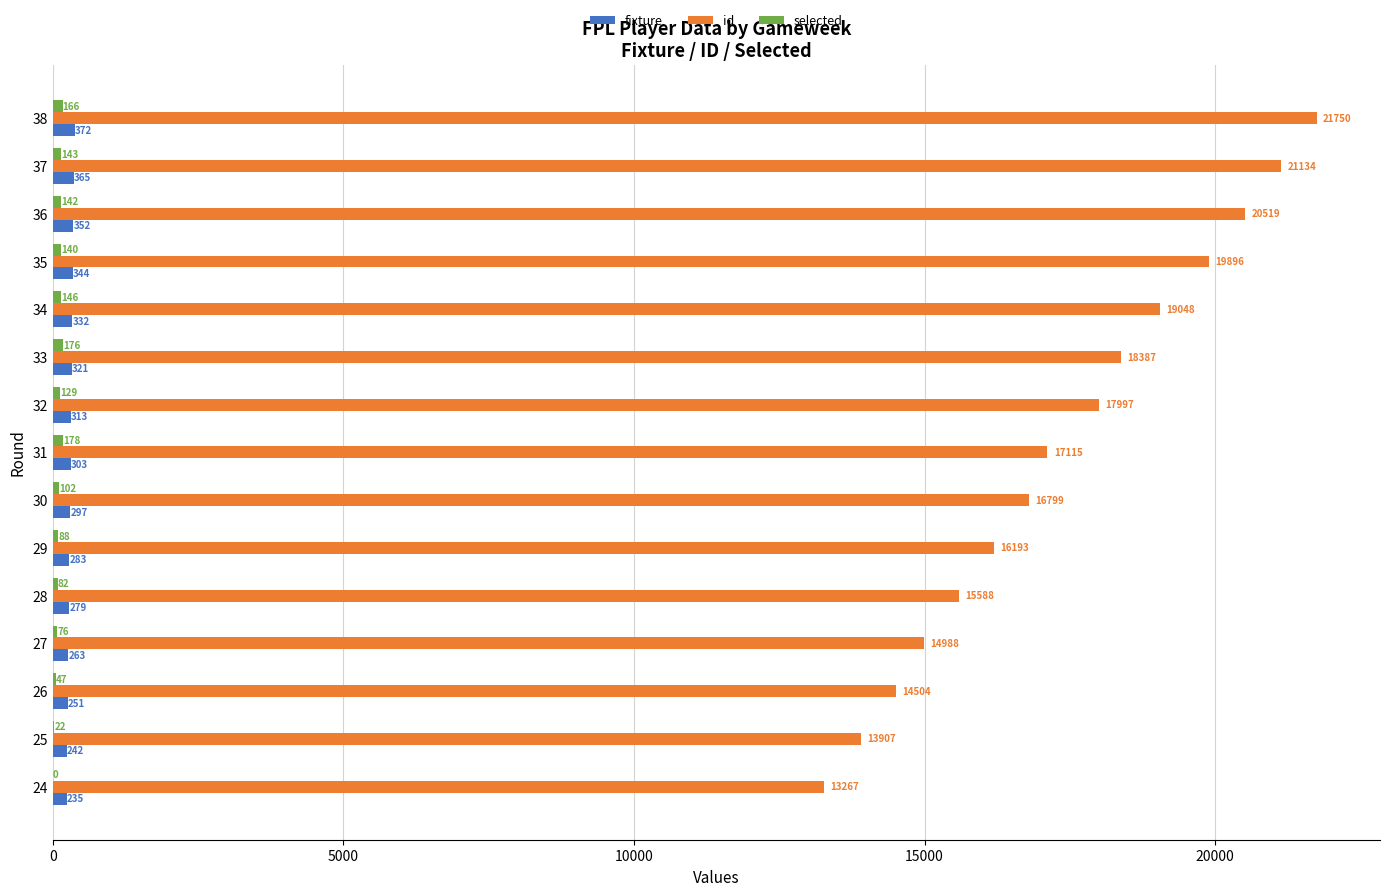

At which category is the sum across all series the highest?

38